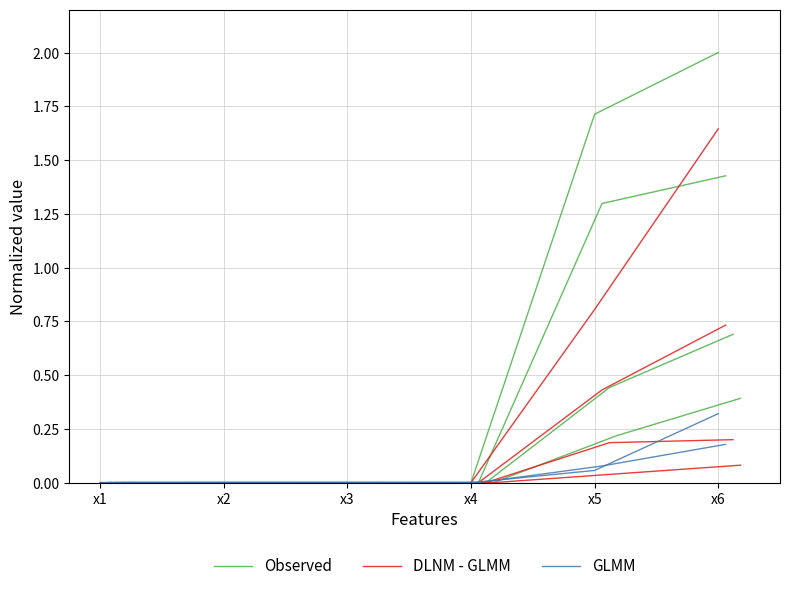

True or false: Observed and DLNM - GLMM intersect in this chart.

True